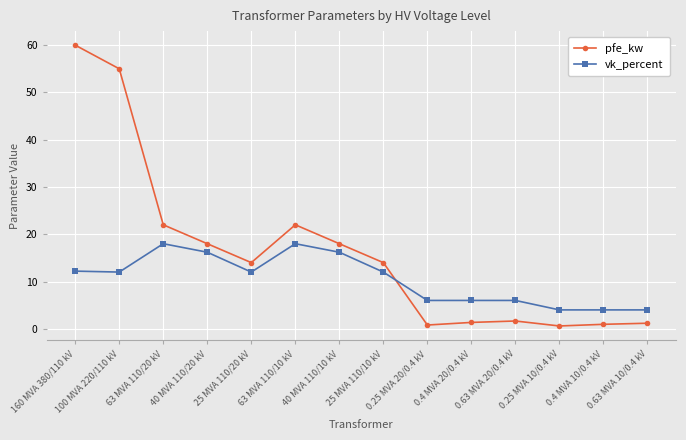

Which series has the widest spread of values?

pfe_kw